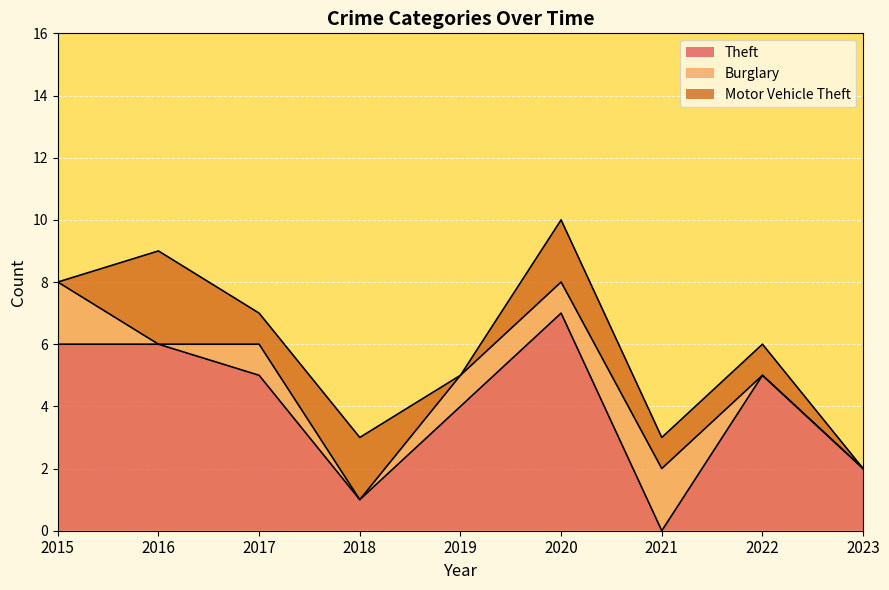

Which series has the largest range (max minus min)?

Theft